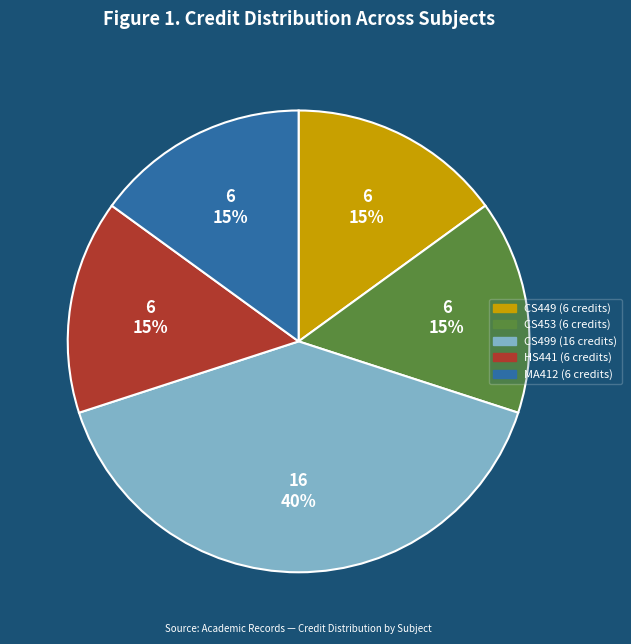

Is there any slice that represents more than half of the pie?

No